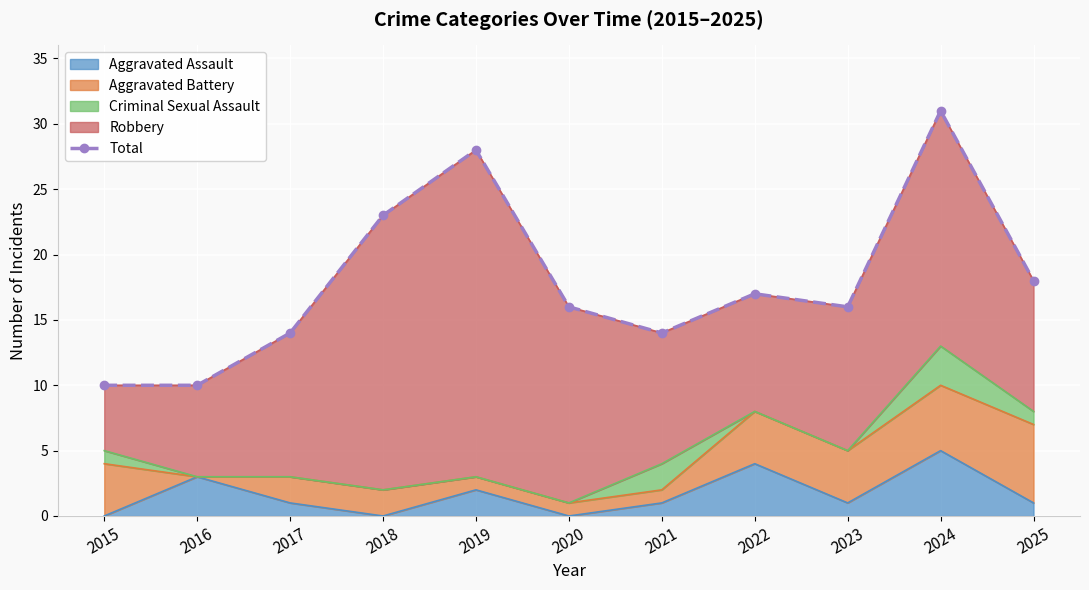

What is the difference between the maximum and minimum values?

21